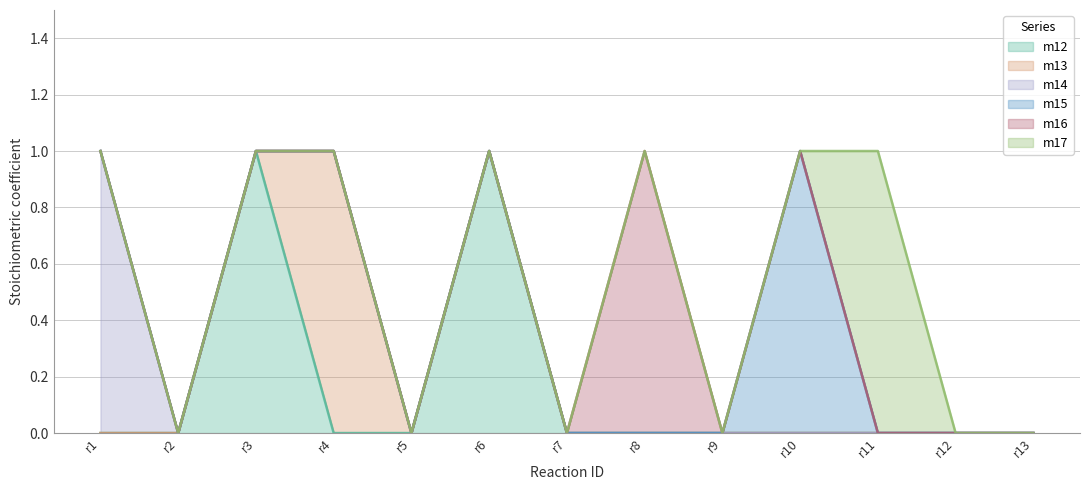

Which series changed the most between r2 and r7?

m12